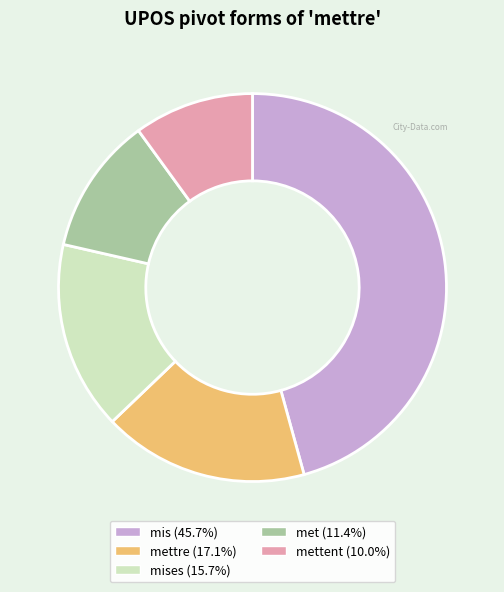

Is there a majority slice in this chart?

No